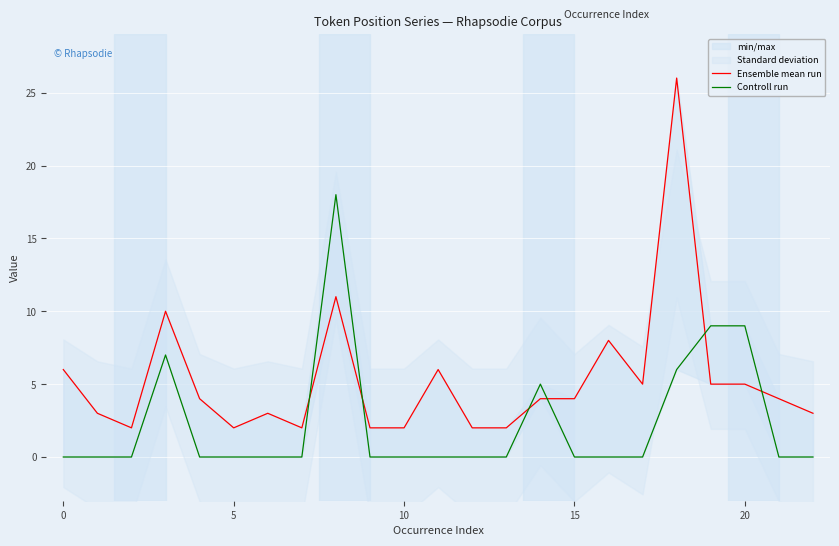

Between 7 and 17, which series saw the biggest shift?

Ensemble mean run